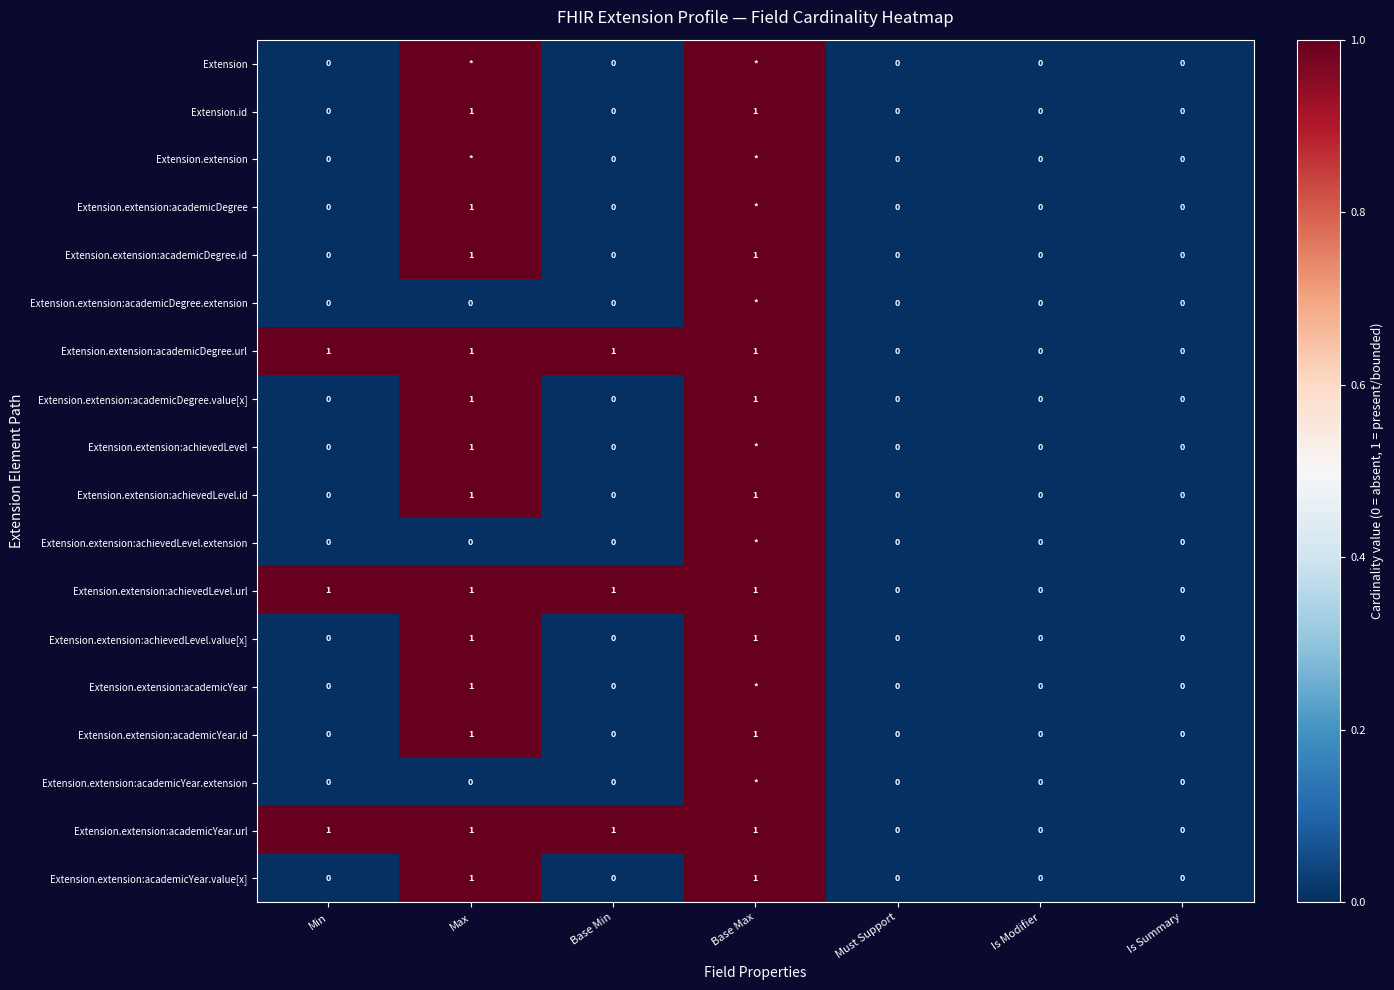

Is the value of Extension.extension:achievedLevel at Is Modifier greater than the value of Extension.extension:academicYear.url at Base Min?

No